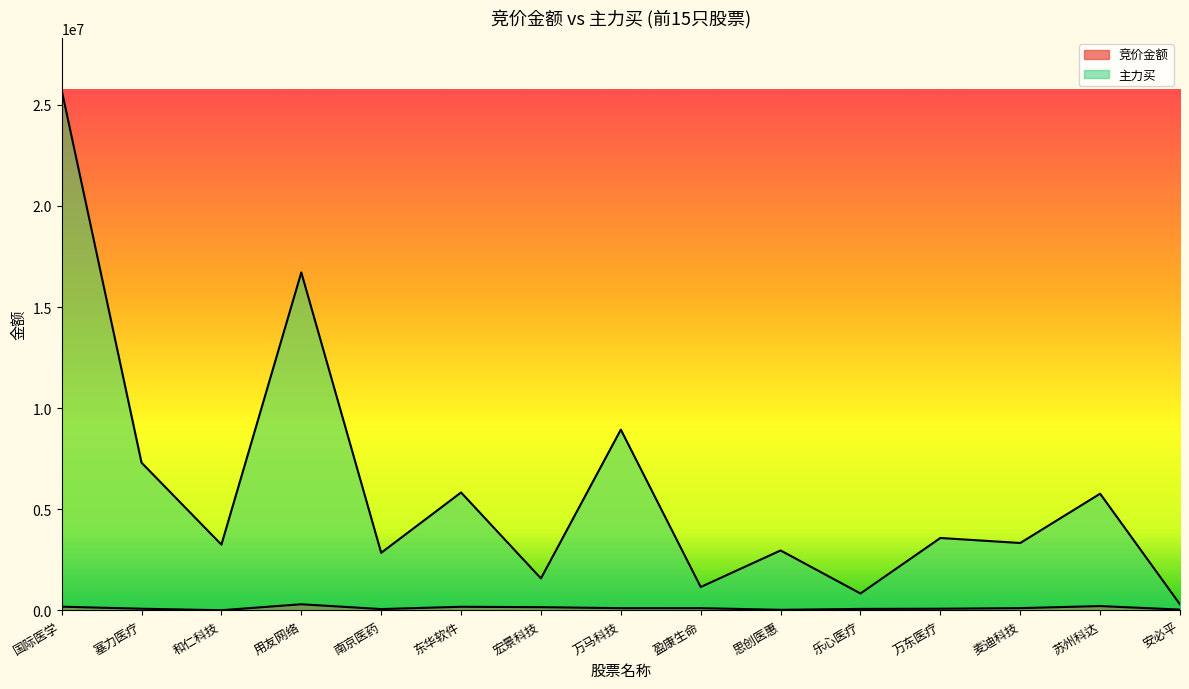

True or false: 主力买 and 竞价金额 intersect in this chart.

False